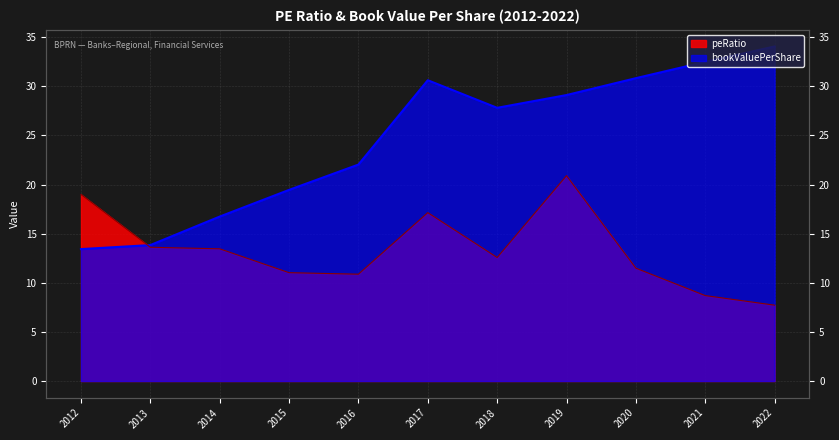

At which label does peRatio reach its peak?

2019